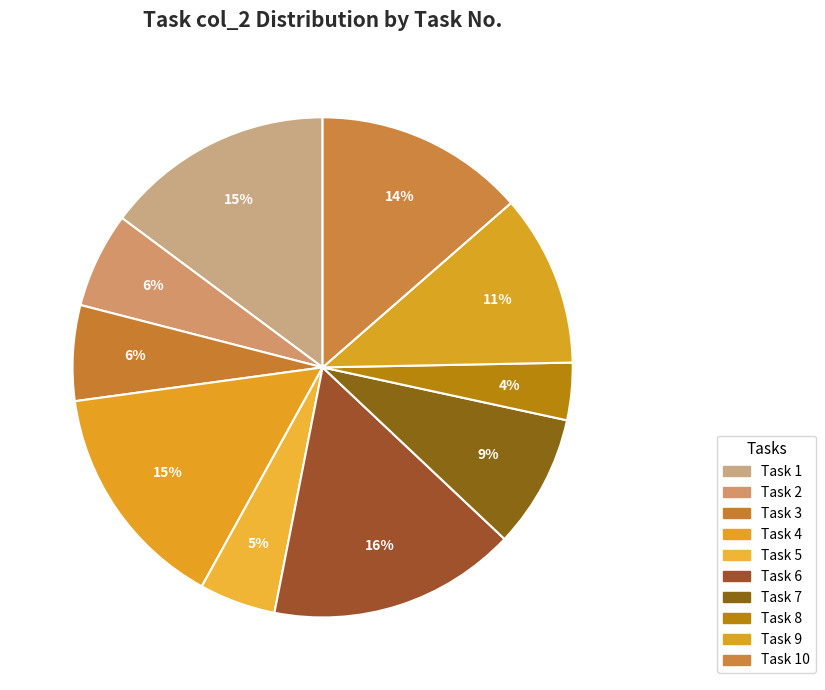

To the nearest percent, what is the average slice percentage?

10%